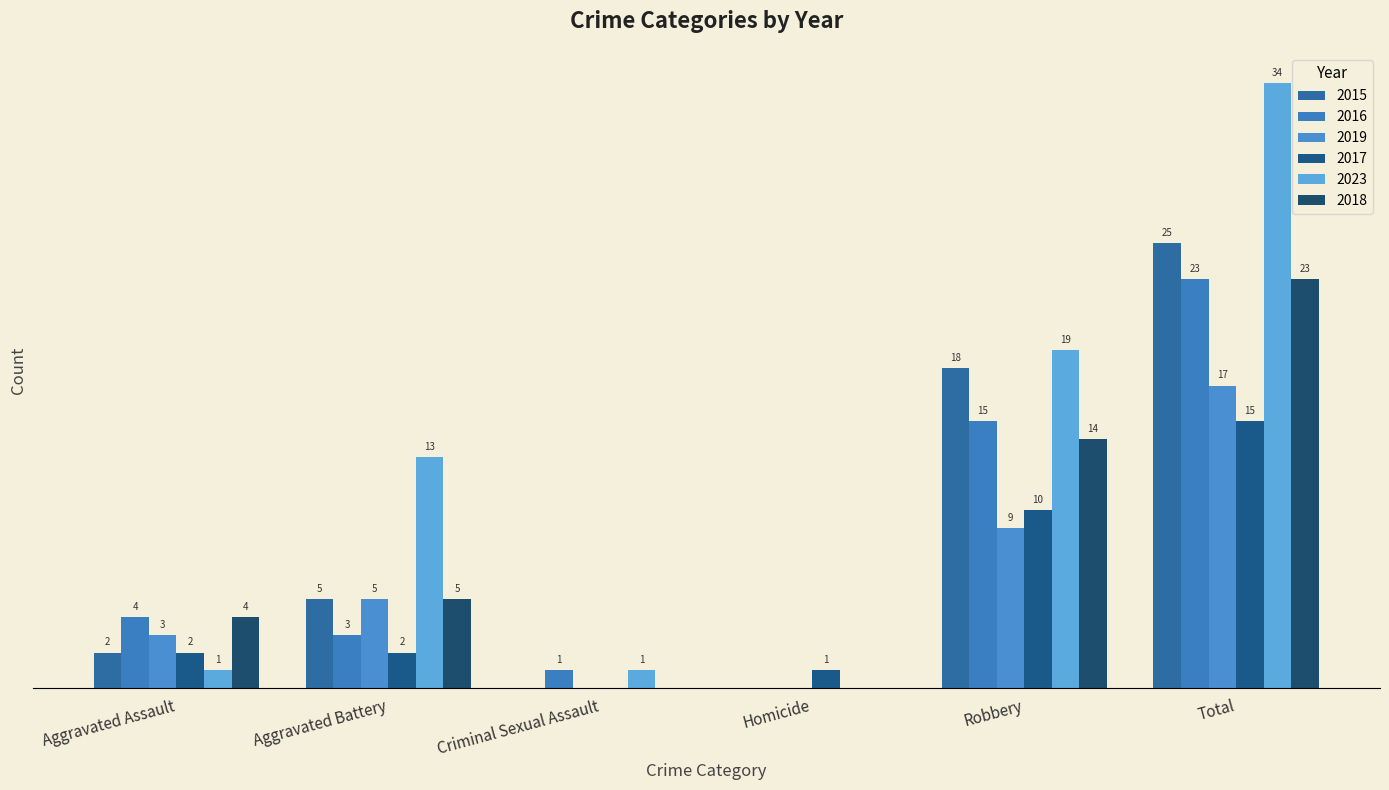

What is the approximate value of 2018 at Robbery?

14